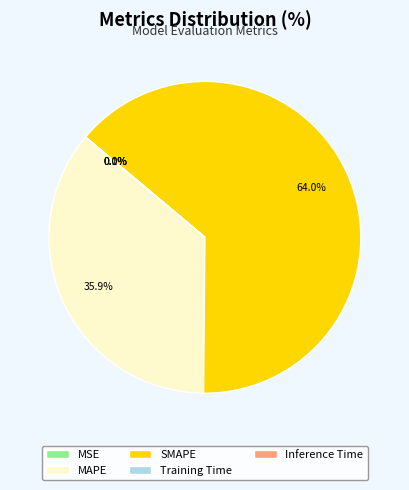

Which slice is the largest?

SMAPE